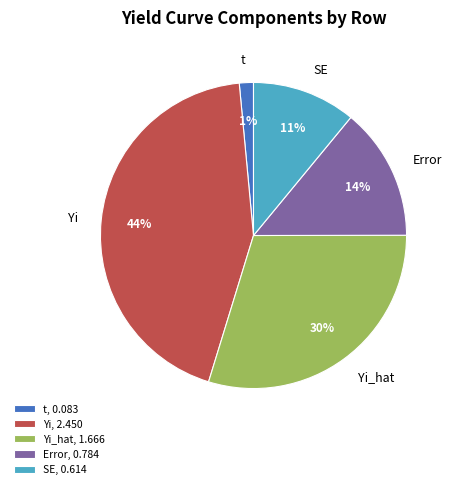

To the nearest percent, what is the average slice percentage?

20%